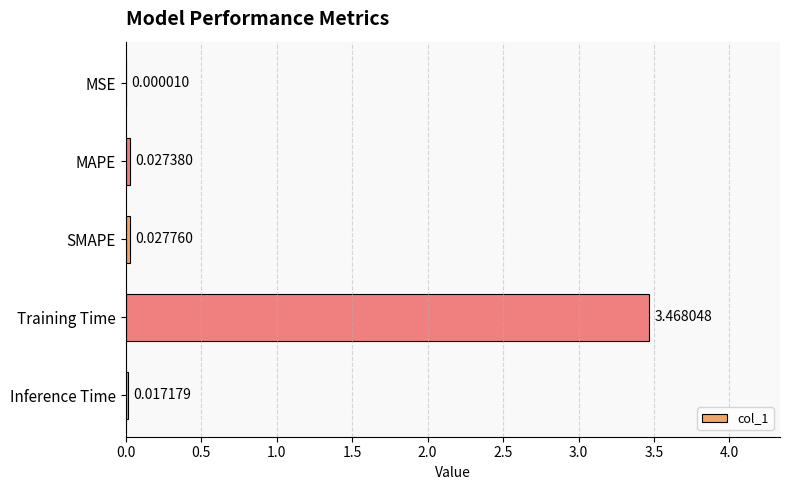

Between Training Time and MAPE, which is larger?

Training Time